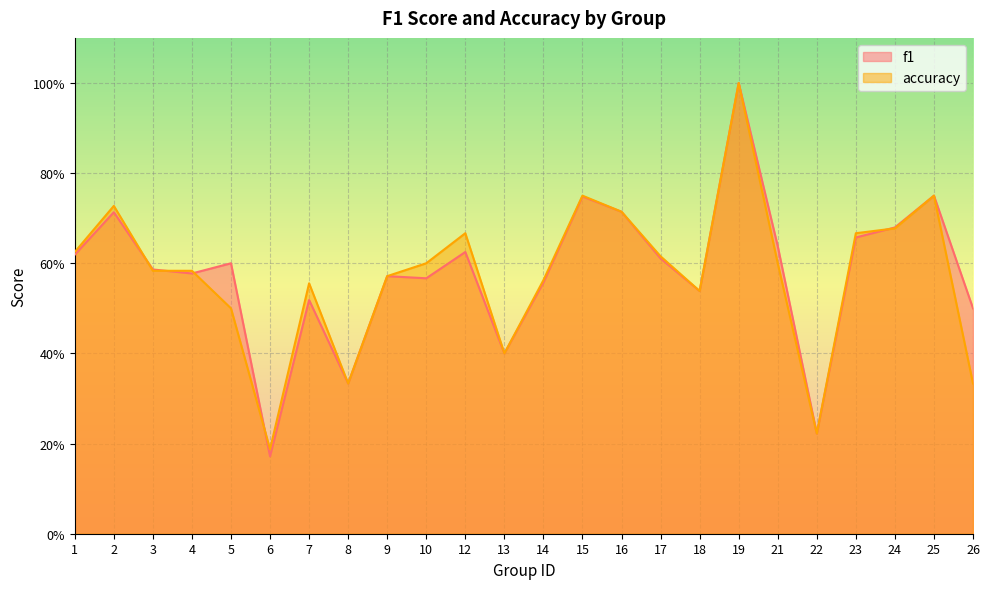

What is the value of the f1 point at the 6th from the left?

0.2